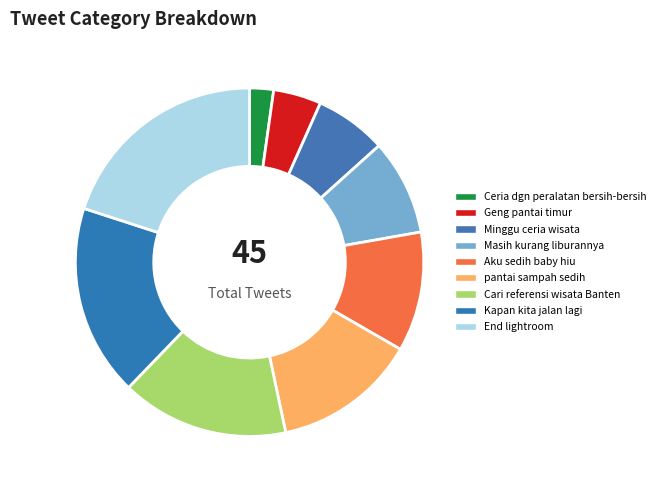

Which has a higher value, Ceria dgn peralatan bersih-bersih or End lightroom?

End lightroom